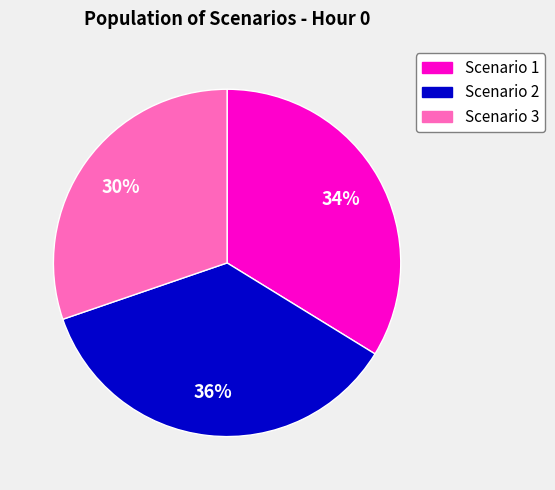

Which slice is the largest?

Scenario 2